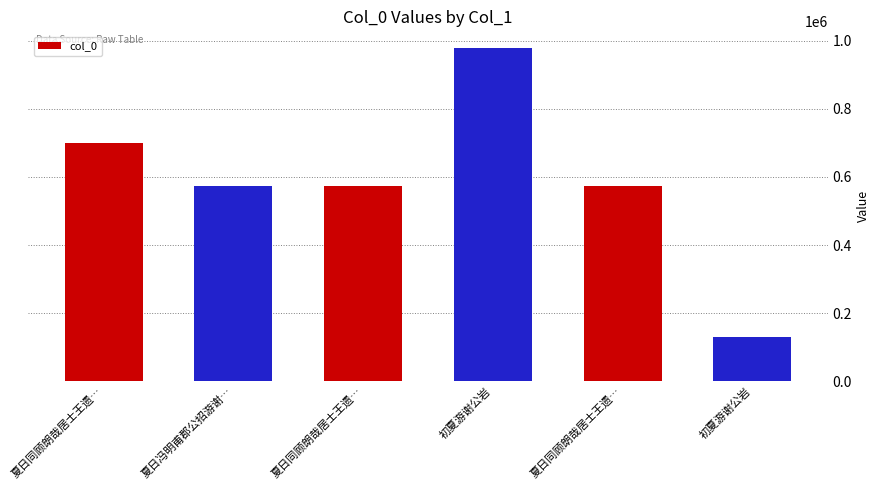

What is the greatest value displayed?

978360